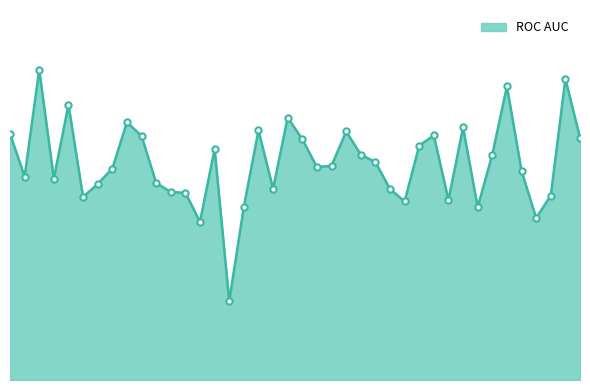

Which label corresponds to the largest value in the chart?

2